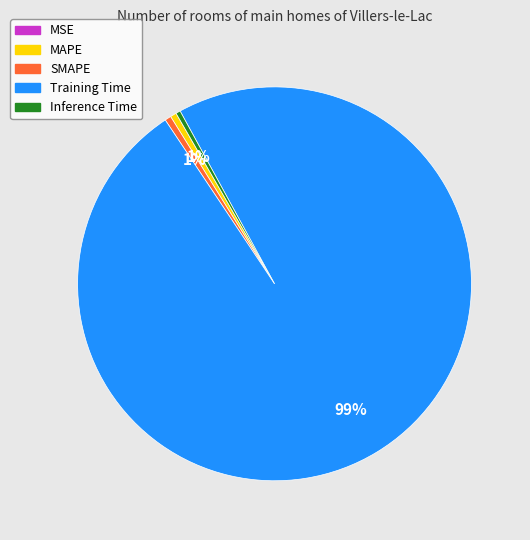

Does Training Time represent more than half of the total?

Yes